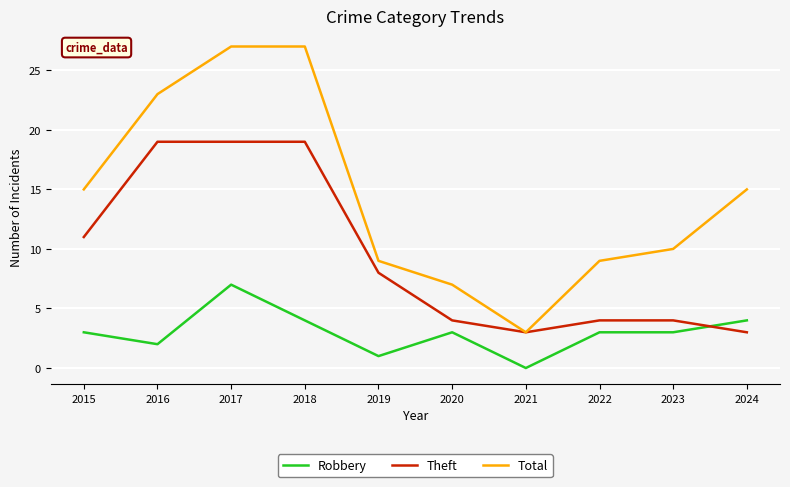

At which category is the sum across all series the highest?

2017